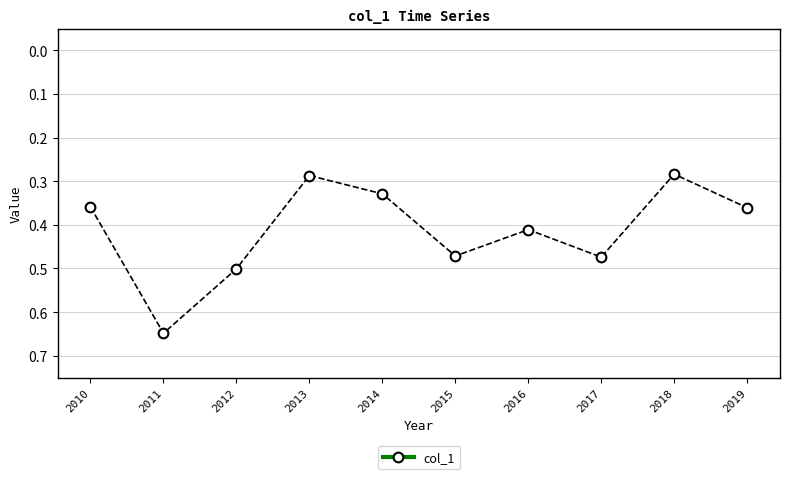

What is the change in value from 2014 to 2015?

+0.1